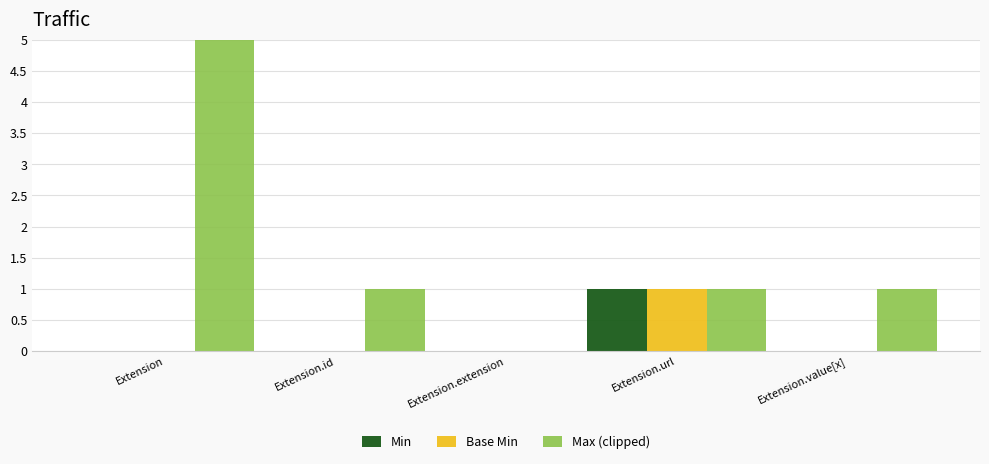

At which category is the sum across all series the highest?

Extension